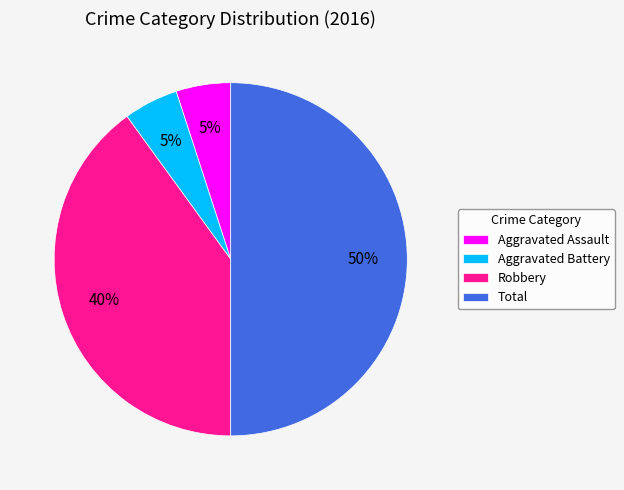

Which category has the biggest portion of the pie?

Total